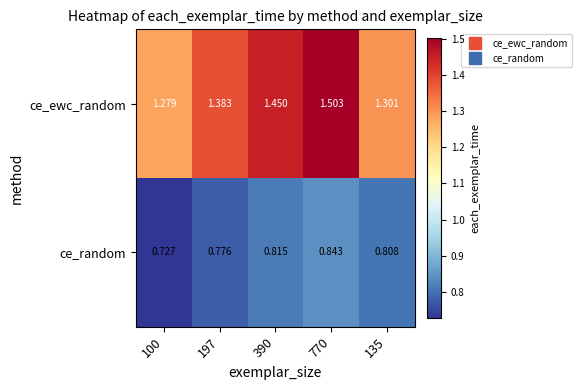

Which series has the largest total across all categories?

ce_ewc_random